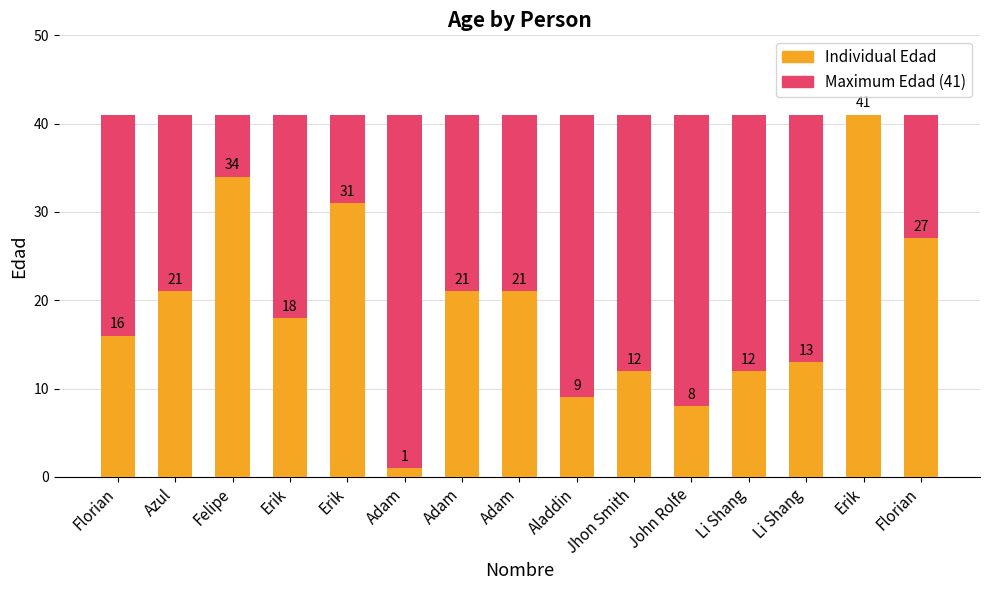

What is the total value across all series at Azul?

62